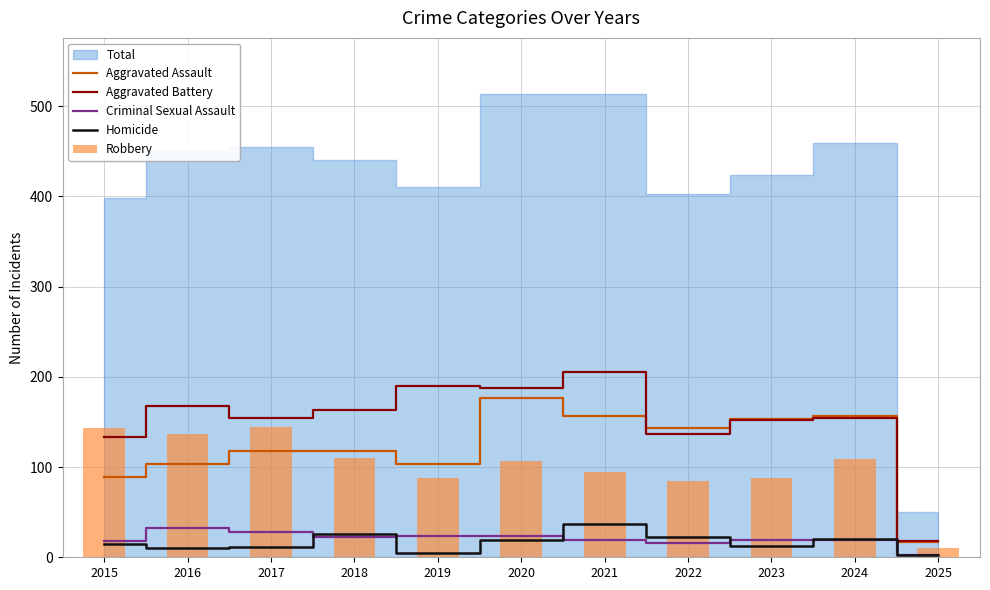

What is the spread (max minus min) of values at 2016?

158